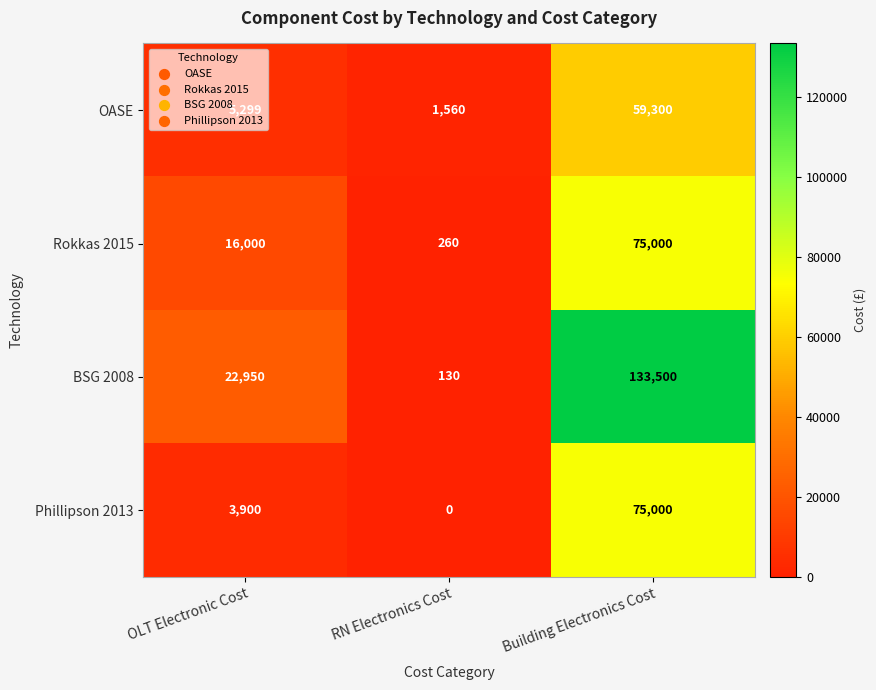

What value does the OASE series have at OLT Electronic Cost?

5299